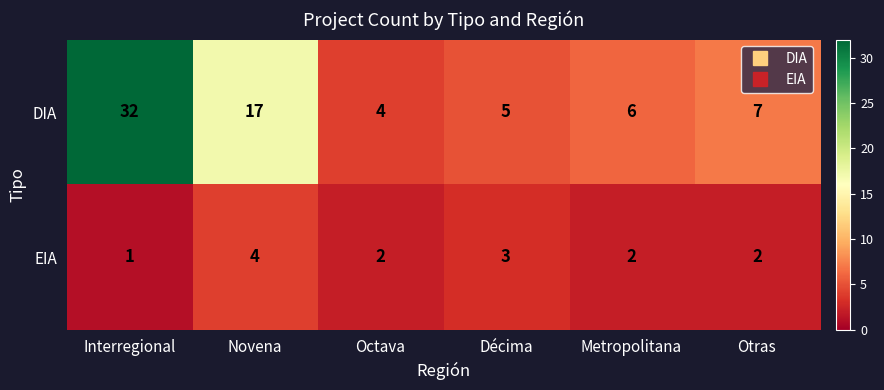

Which series has the largest range (max minus min)?

DIA